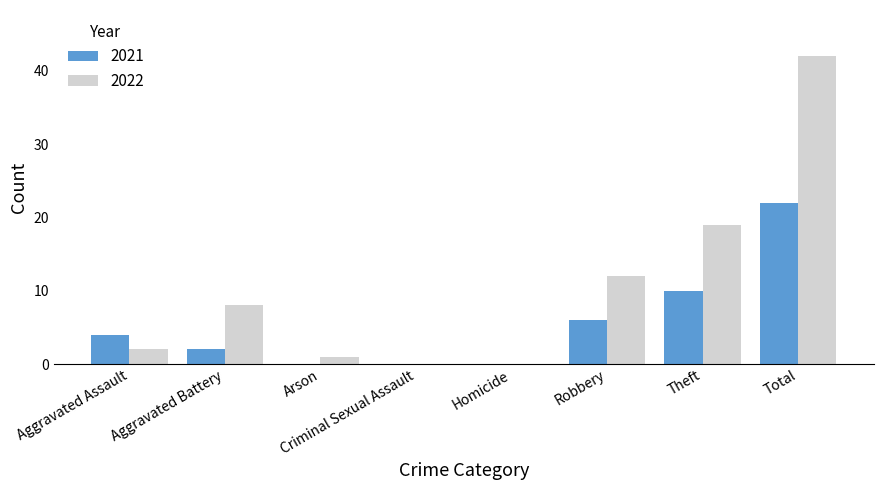

How many groups of bars are there?

8